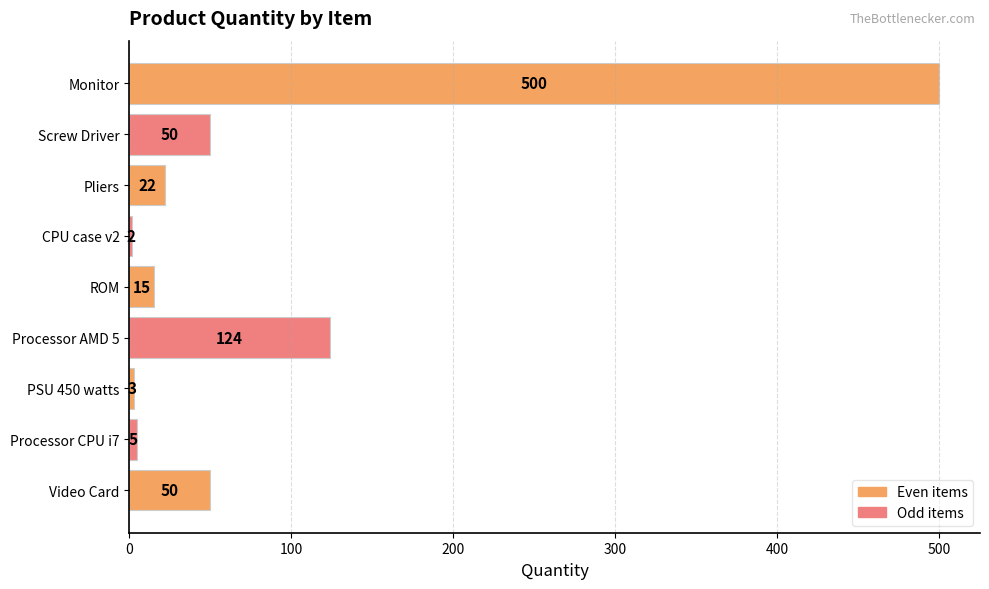

Between CPU case v2 and ROM, which is larger?

ROM